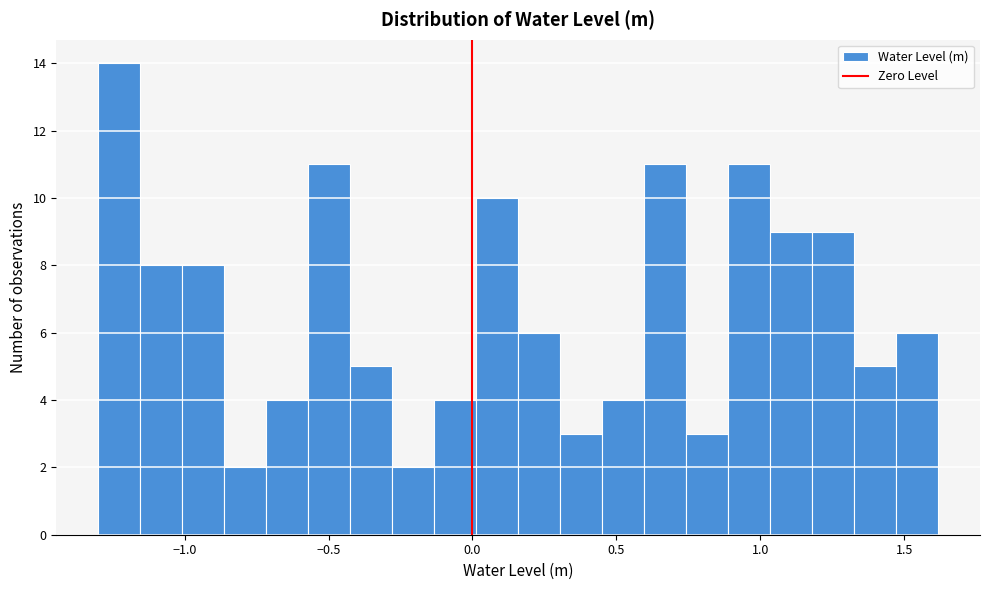

Read against the x-axis, roughly where is the centre of the tallest bar?

-1.25